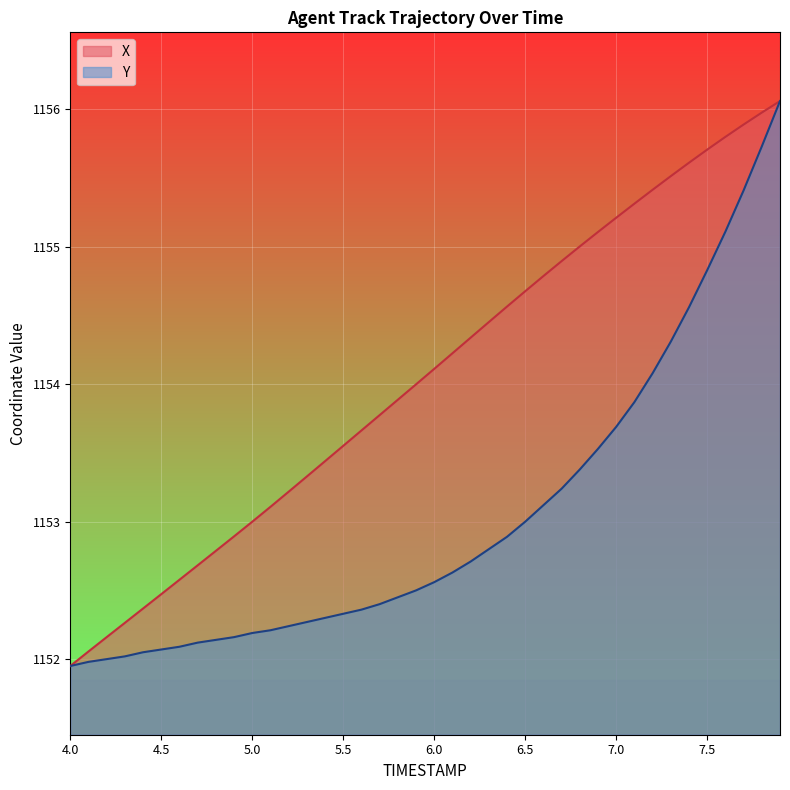

At how many categories does at least one series exceed 1155?

12